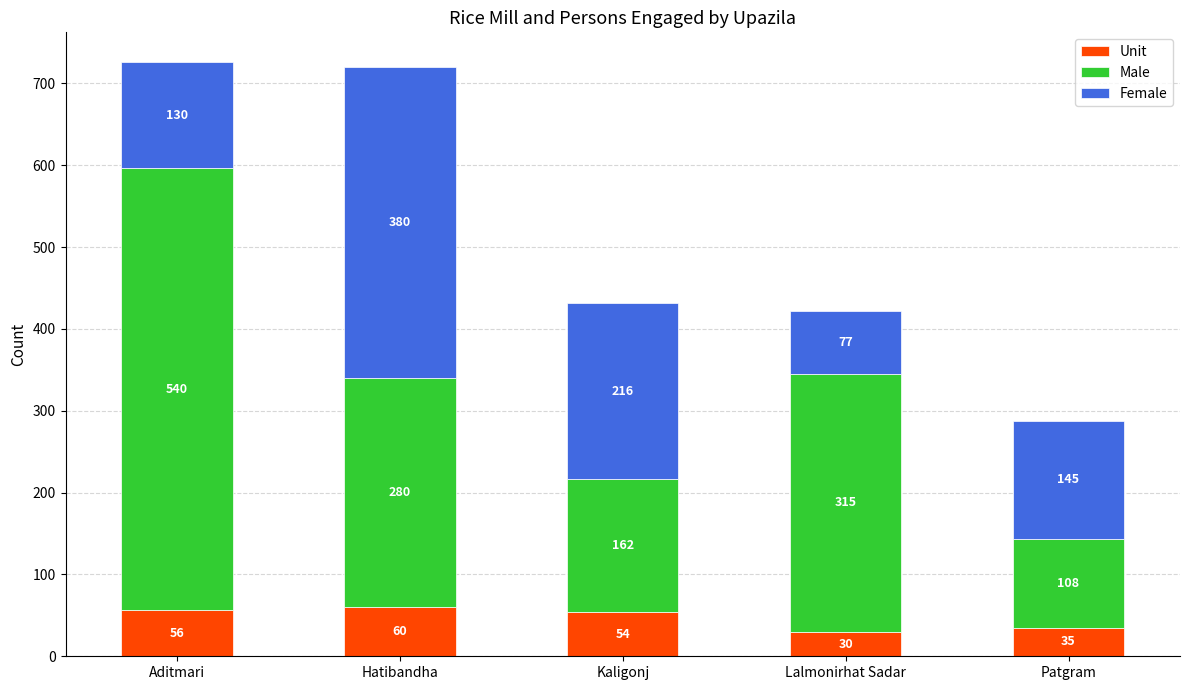

At which label does Unit reach its peak?

Hatibandha